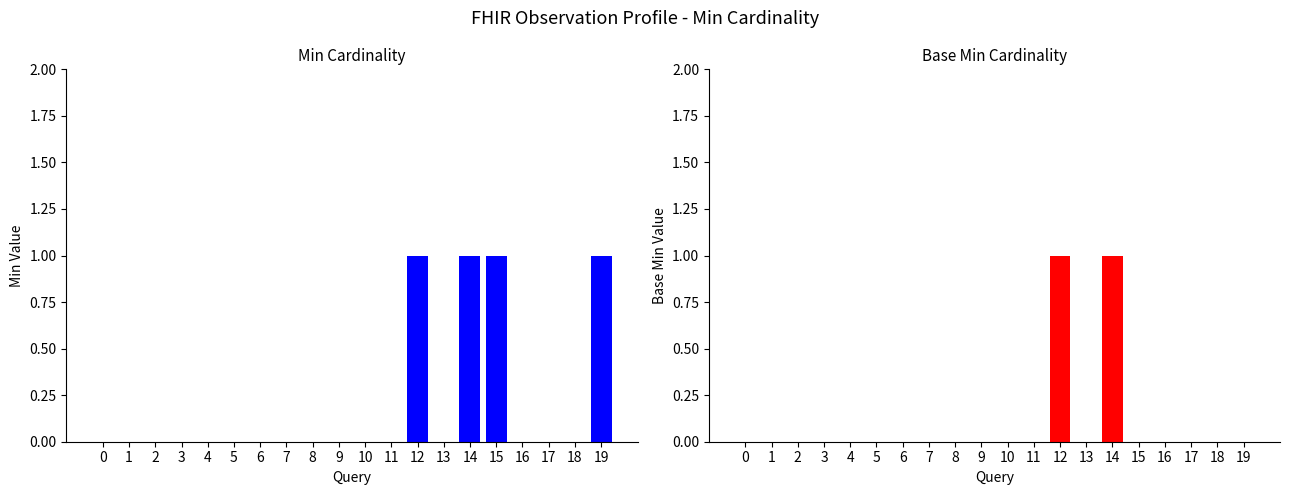

What are all the series names shown in the legend?

Min, Base Min